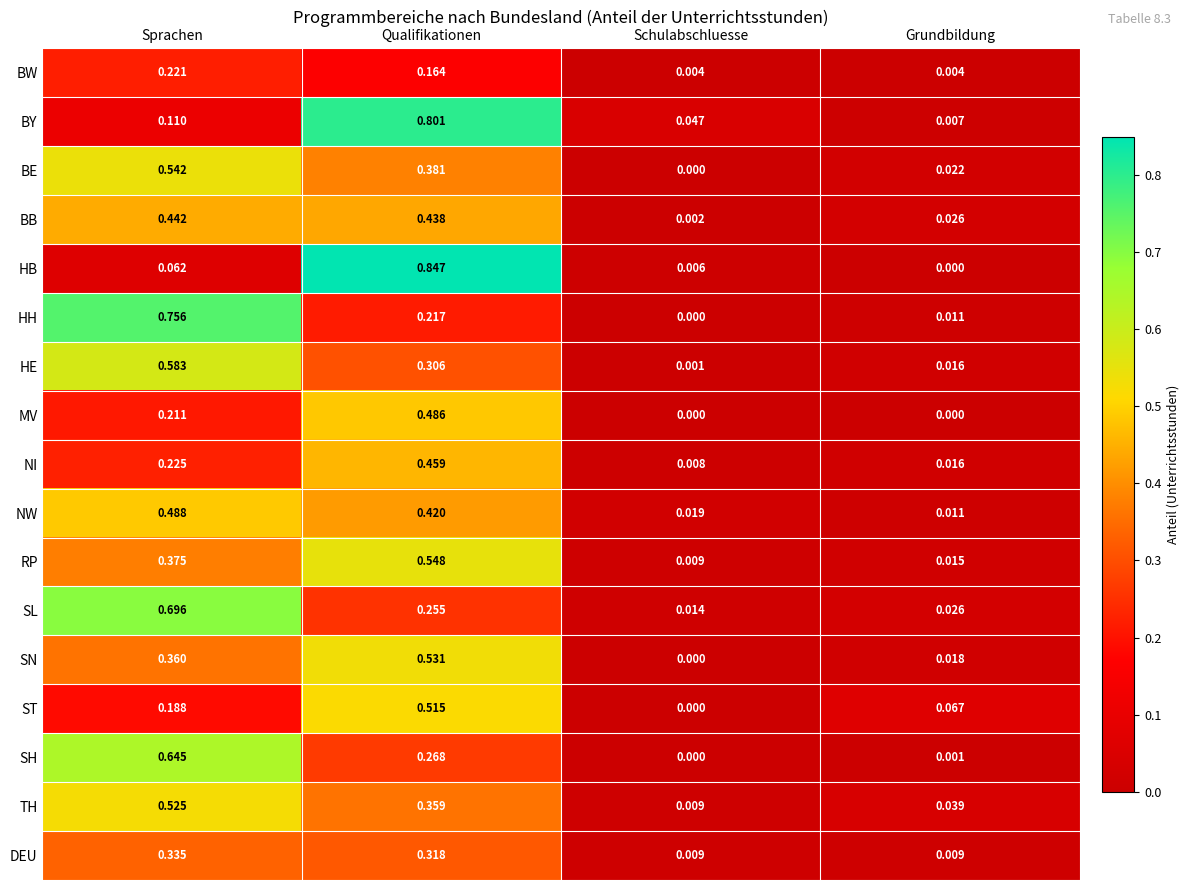

Rank the series by their maximum value, from highest to lowest.

HB, BY, HH, SL, SH, HE, RP, BE, SN, TH, ST, NW, MV, NI, BB, DEU, BW